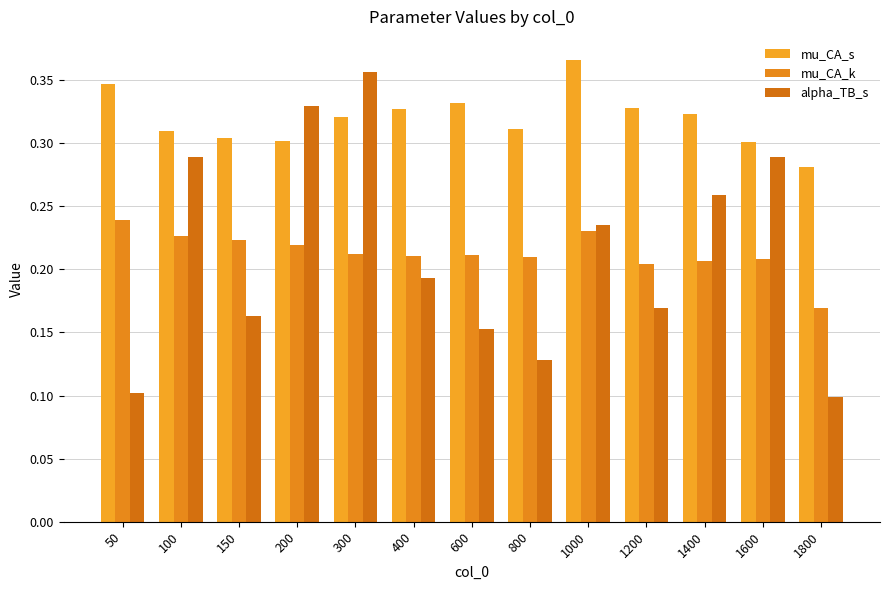

True or false: mu_CA_s has a value of 0.3 at 1400.

True